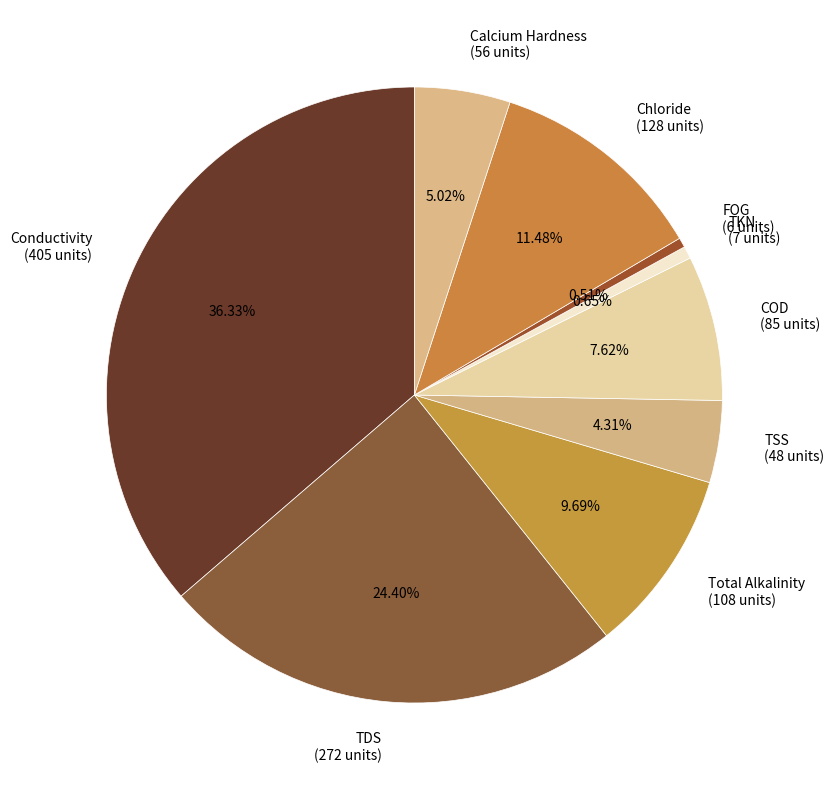

What is the total percentage of Calcium Hardness and COD?

12.6%